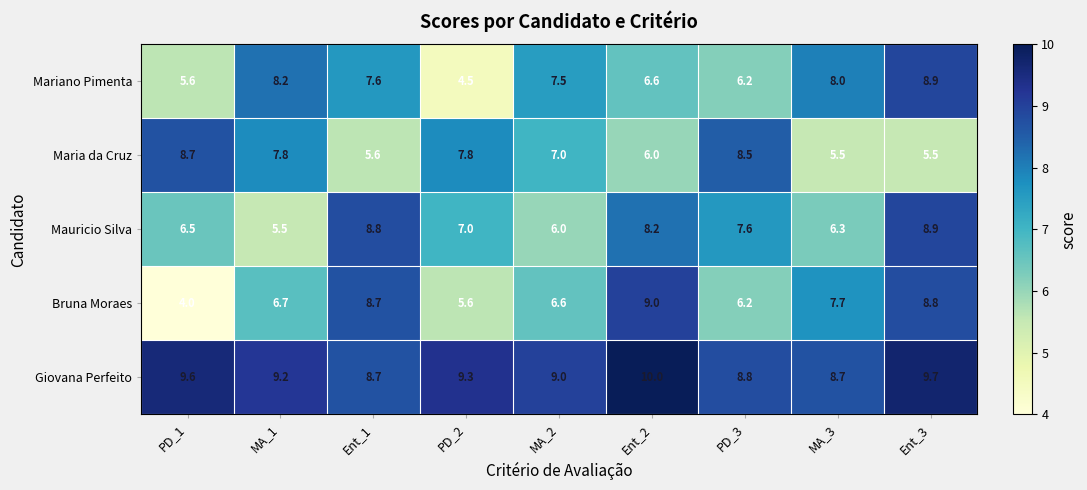

Which category has the highest value across all series?

Ent_2